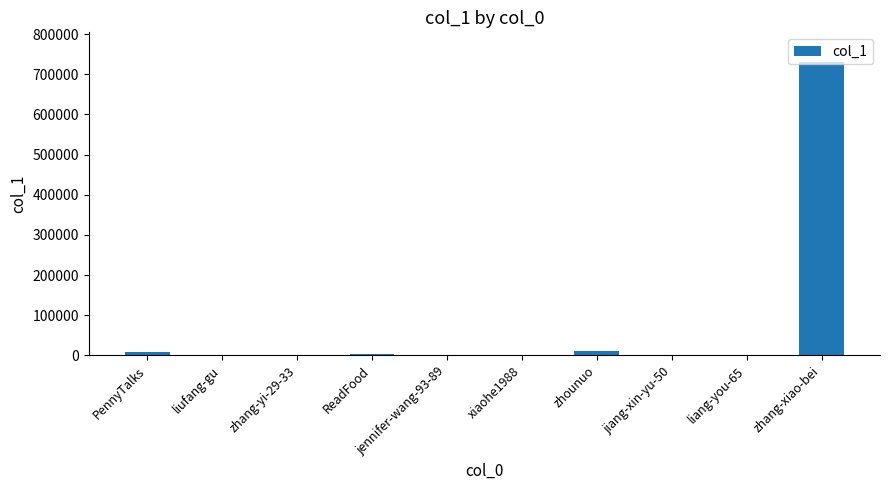

Between zhang-yi-29-33 and PennyTalks, which is larger?

PennyTalks